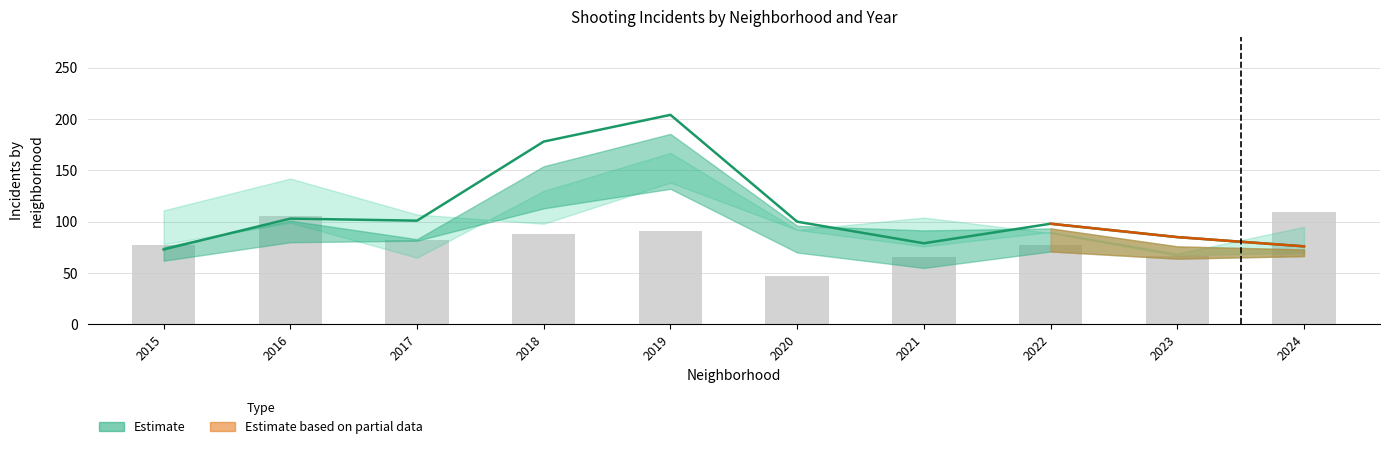

What is the value of the 10th bar from the left?

109